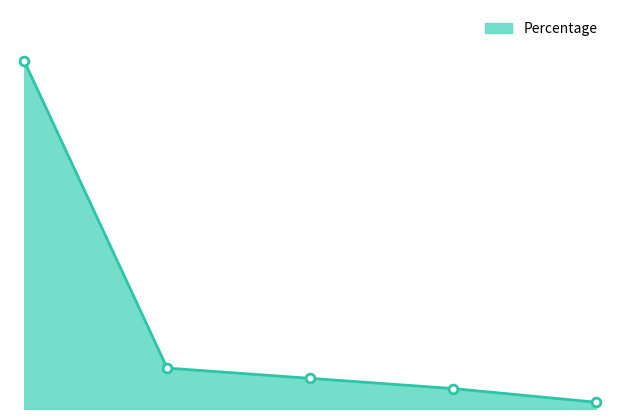

How many lines are shown in the chart?

1